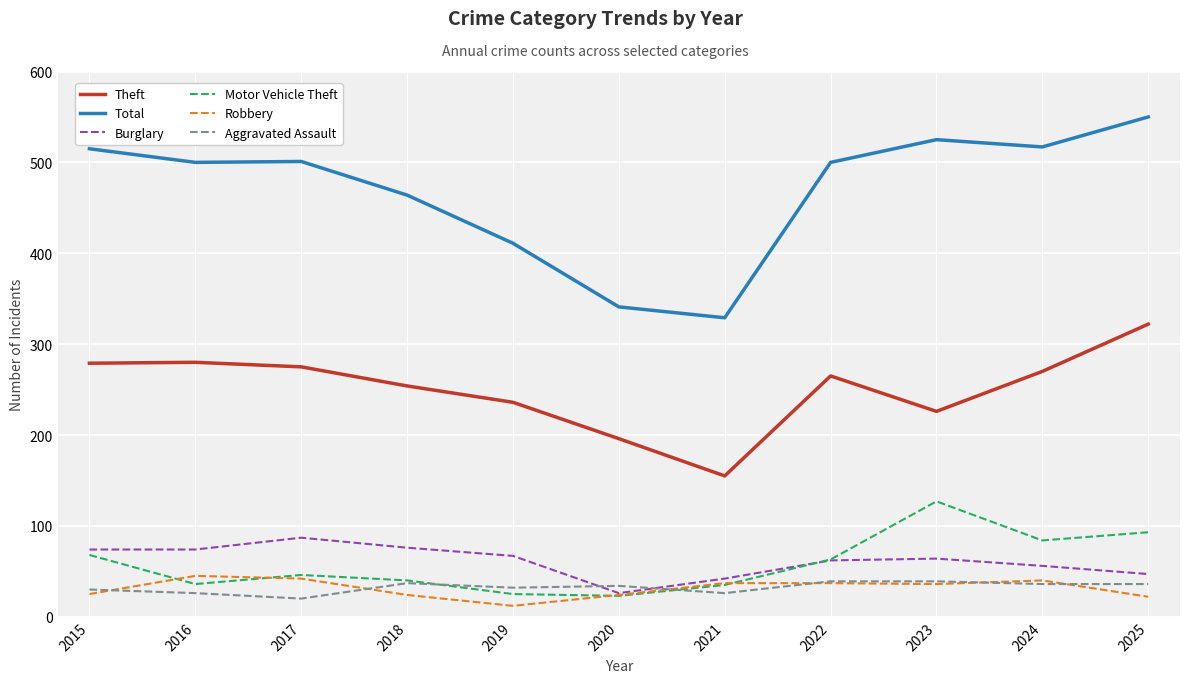

What are all the series names shown in the legend?

Theft, Total, Burglary, Motor Vehicle Theft, Robbery, Aggravated Assault